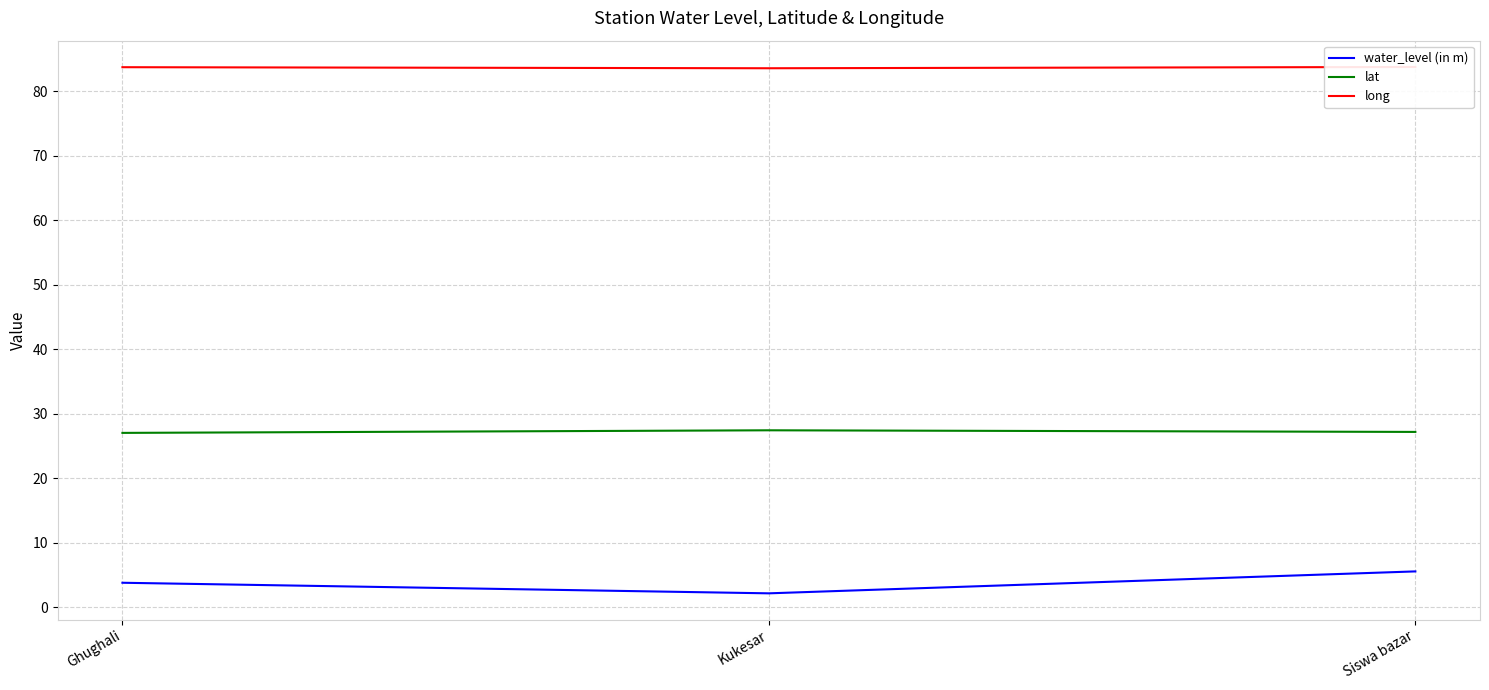

At which category does the chart reach its peak across all series?

Siswa bazar